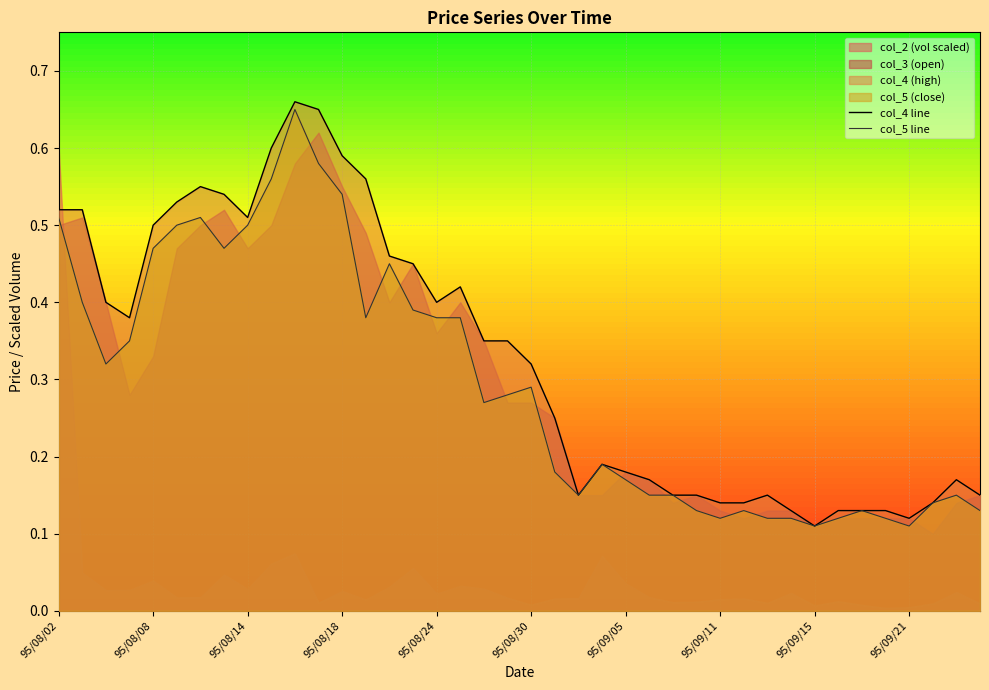

How many interior local valleys does the col_5 line series have?

8